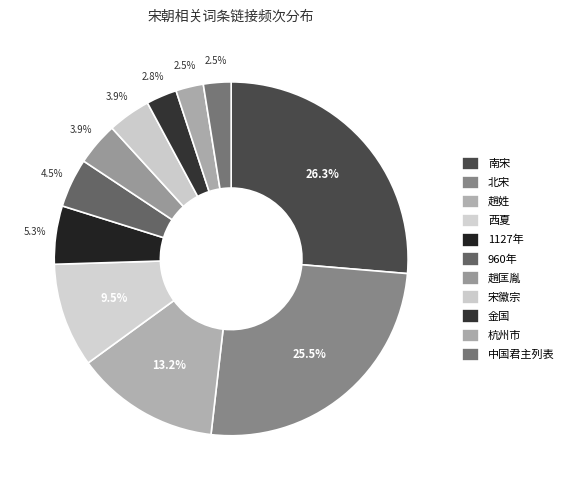

How many segments does this pie chart have?

11